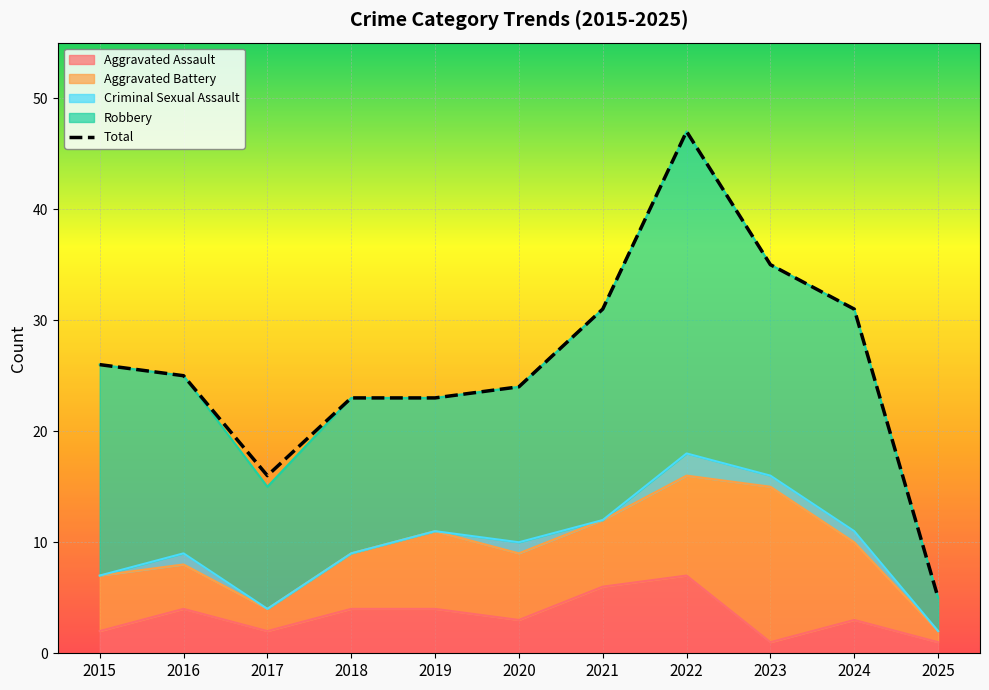

The Aggravated Battery series shows 9 at 2024. True or false?

False